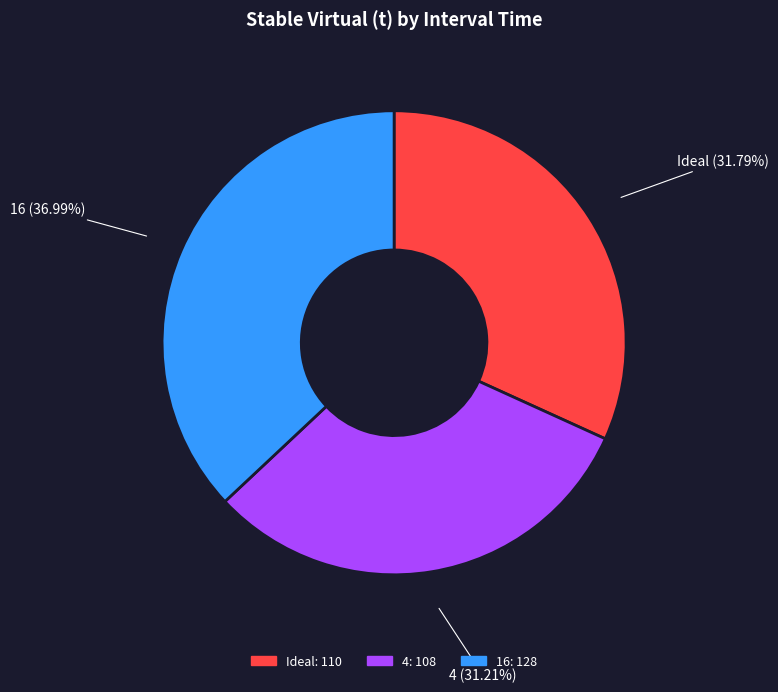

Is it true that 4 is 21% of the pie?

False